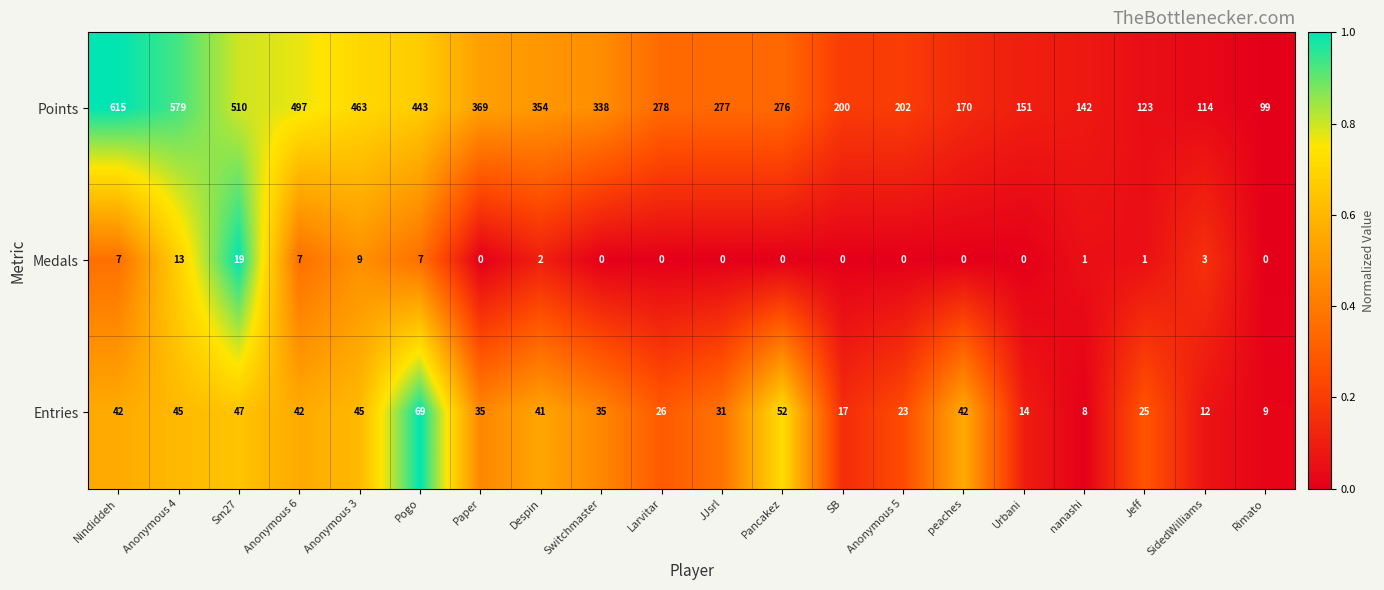

List the series in order of their peak value, highest first.

Points, Entries, Medals